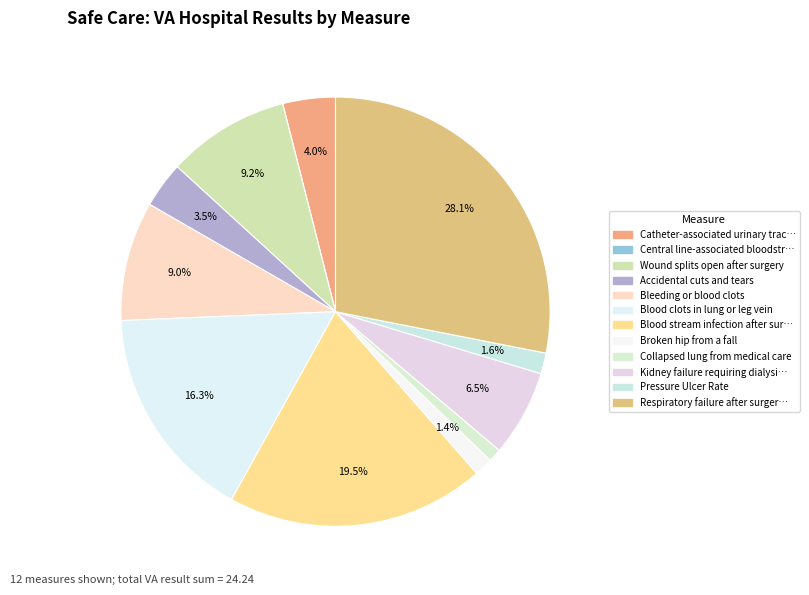

What is the largest slice in the pie chart?

Respiratory failure after surgery